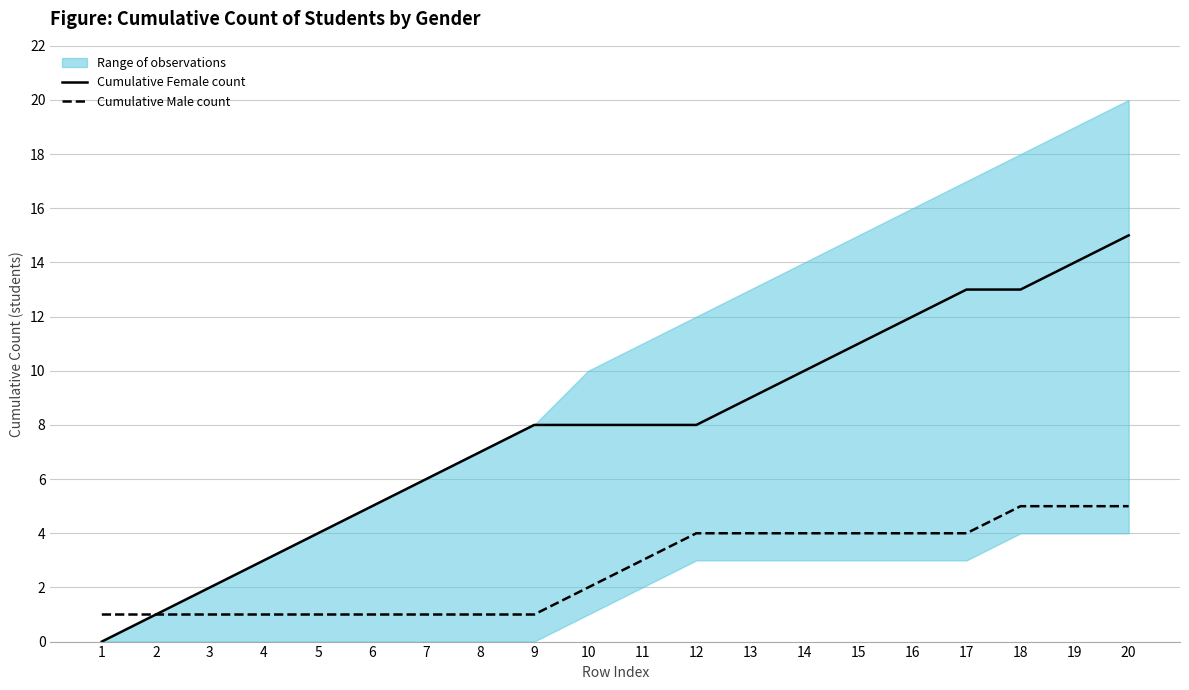

What is the spread (max minus min) of values at 19?

9